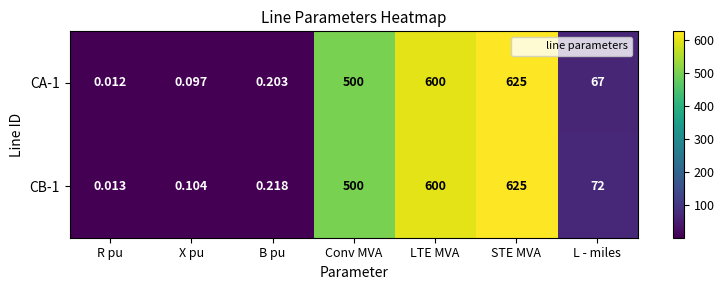

At how many categories does at least one series exceed 281?

3